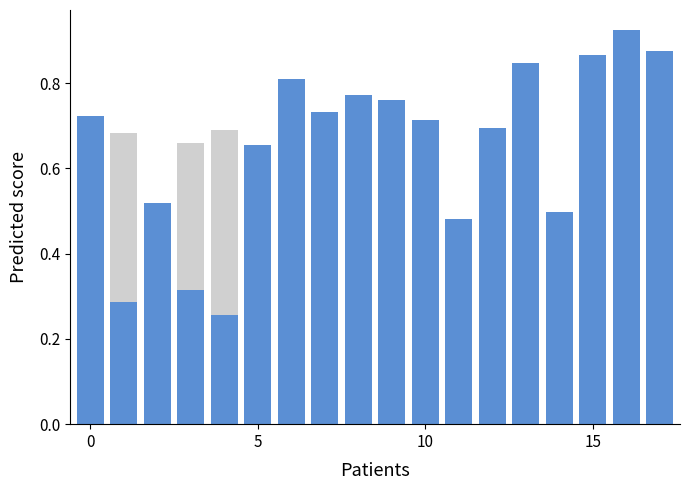

What is the value of the 2 bar at the 2nd from the left?

0.3